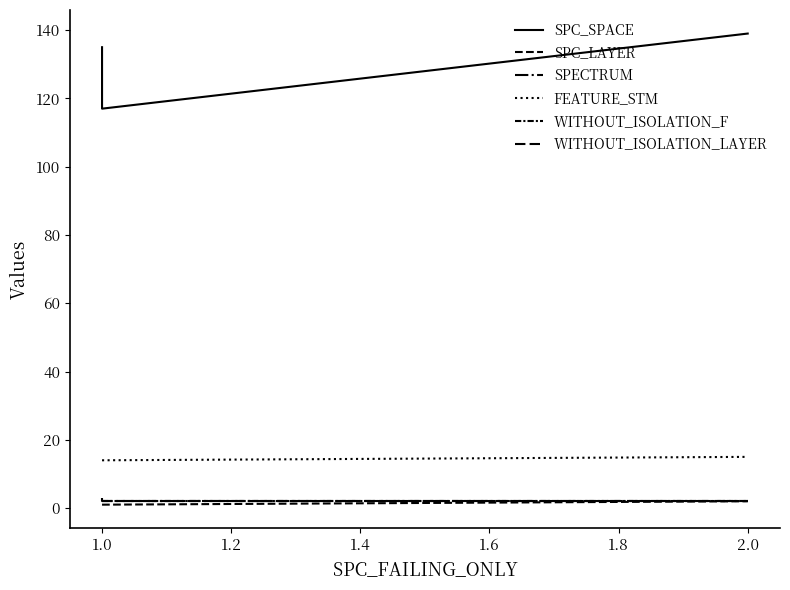

Is the value of SPECTRUM at 1.0 greater than the value of WITHOUT_ISOLATION_F at 1.0?

Yes